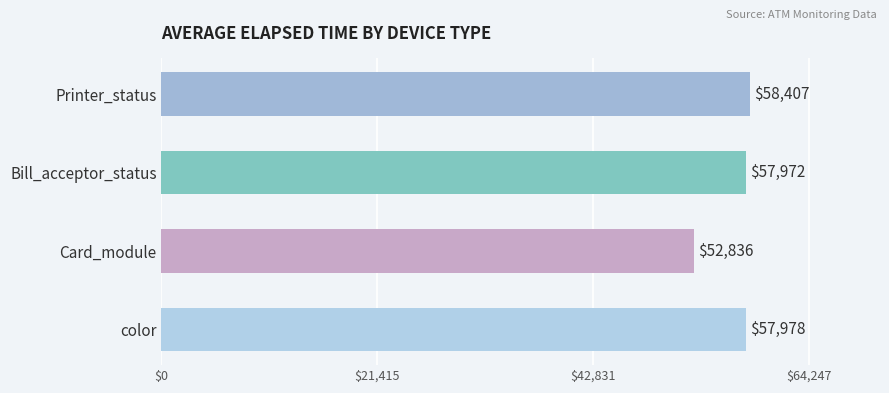

Between color and color, which is larger?

color